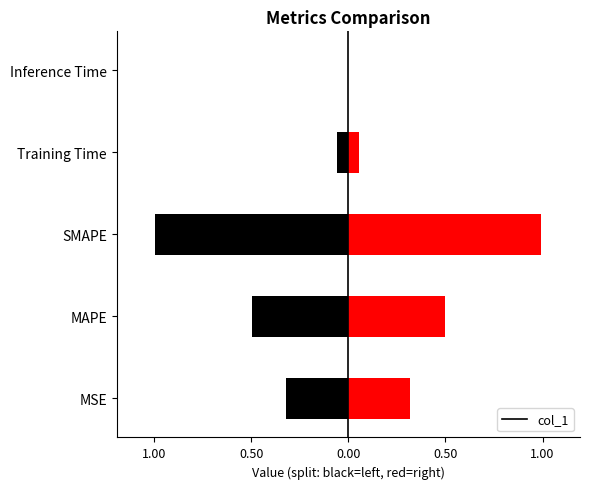

Rank the categories by value from lowest to highest.

Inference Time, Training Time, MSE, MAPE, SMAPE